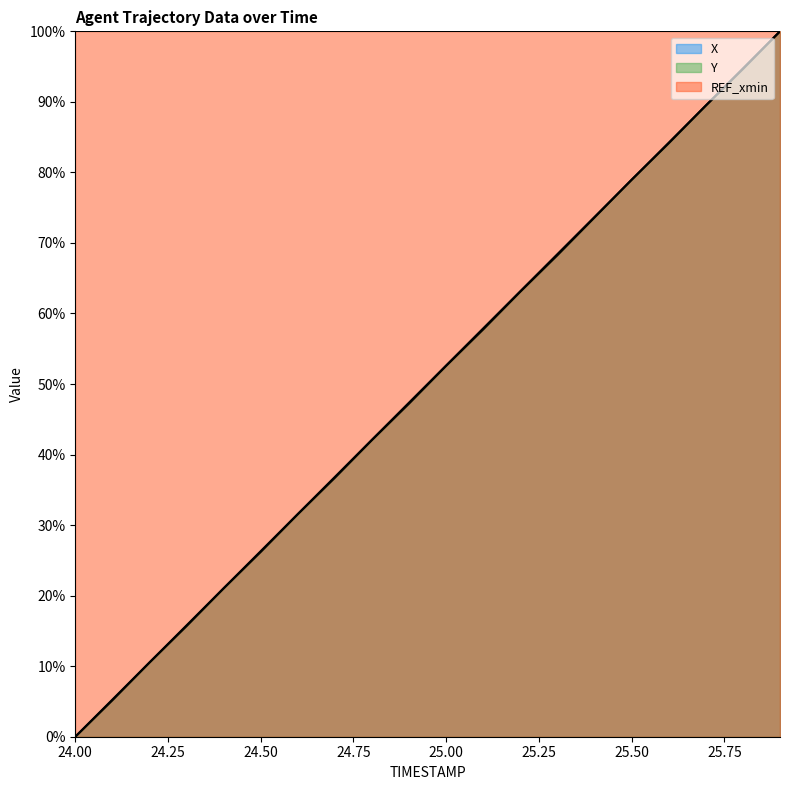

The value of Y at 25.9 is 1.6. True or false?

False